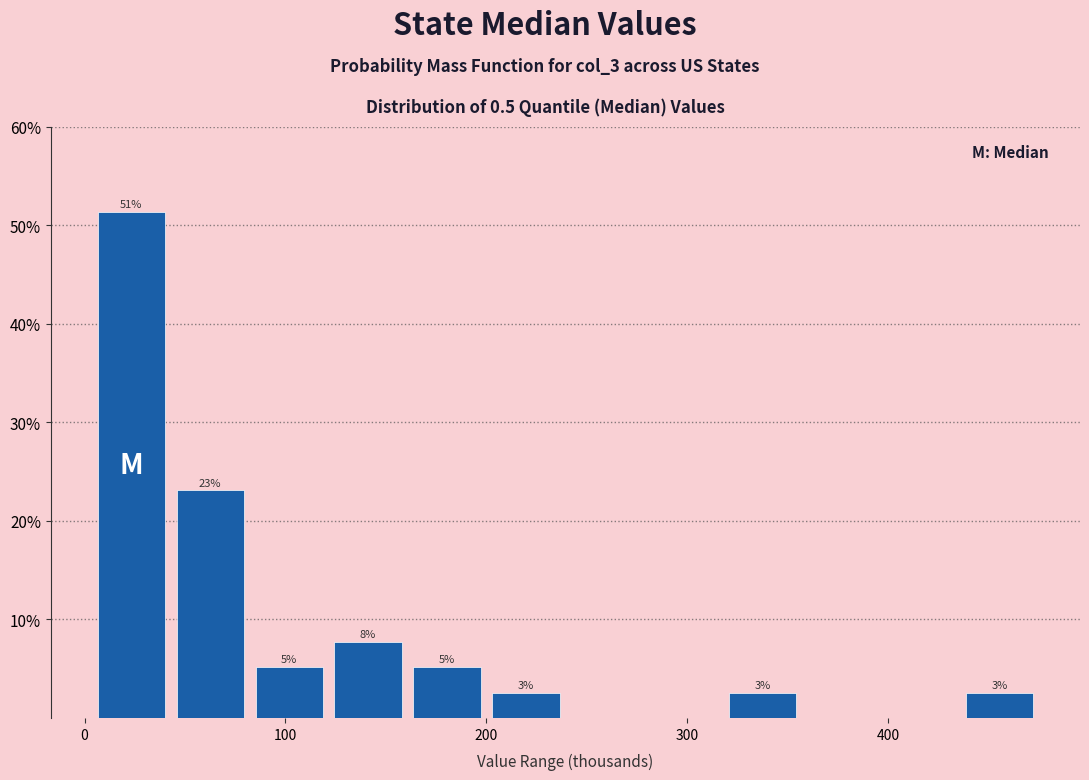

Around what value on the x-axis is the tallest bar? Give the approximate position of its centre, as read against the axis.

20